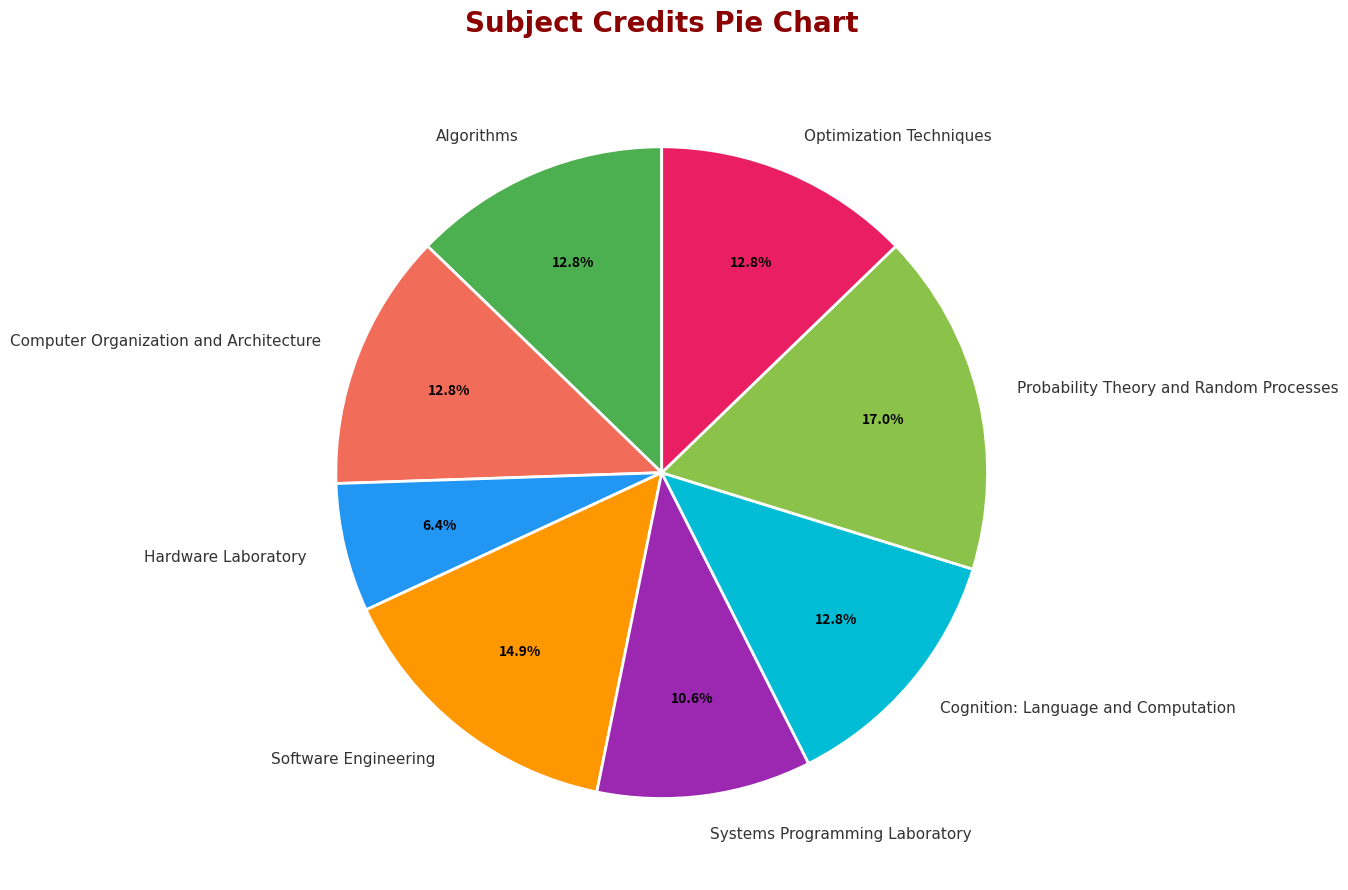

Do Computer Organization and Architecture and Algorithms together represent more than half of the pie?

No